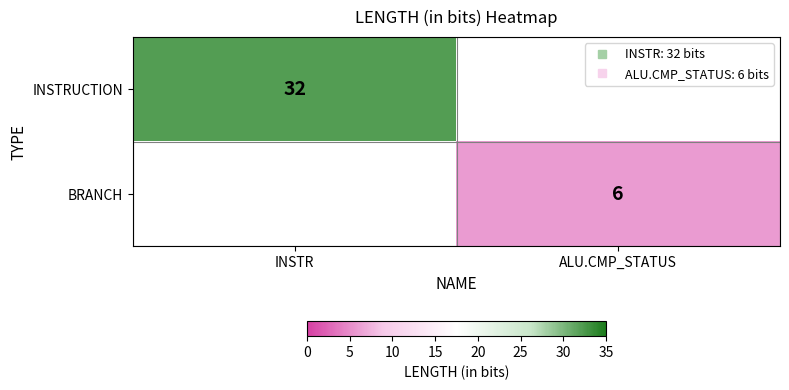

What is the difference between the highest and lowest values at ALU.CMP_STATUS?

6